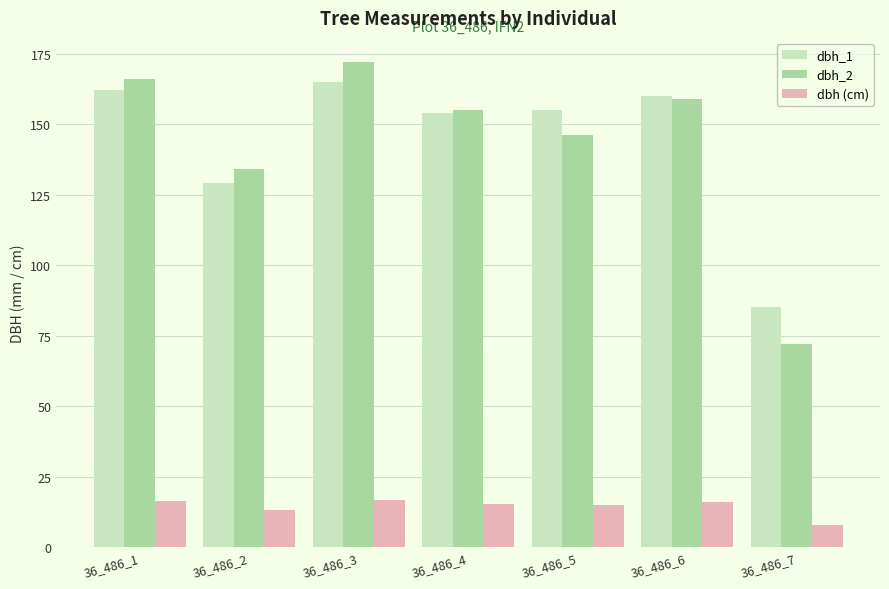

What is the maximum value shown in the chart?

172.0